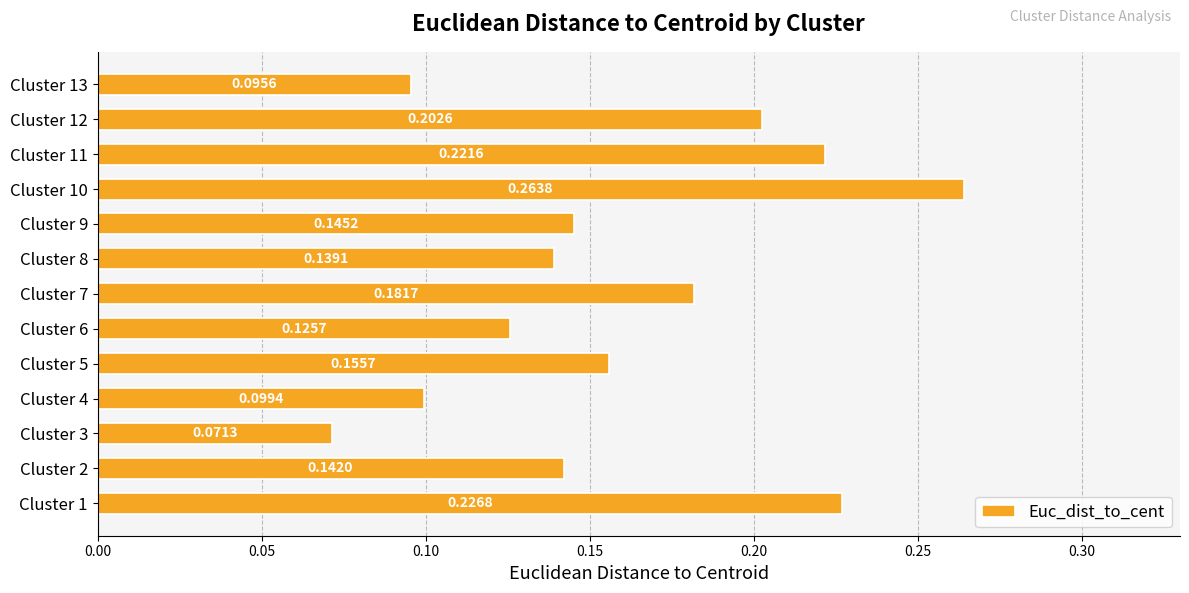

Are the bars horizontal?

Yes